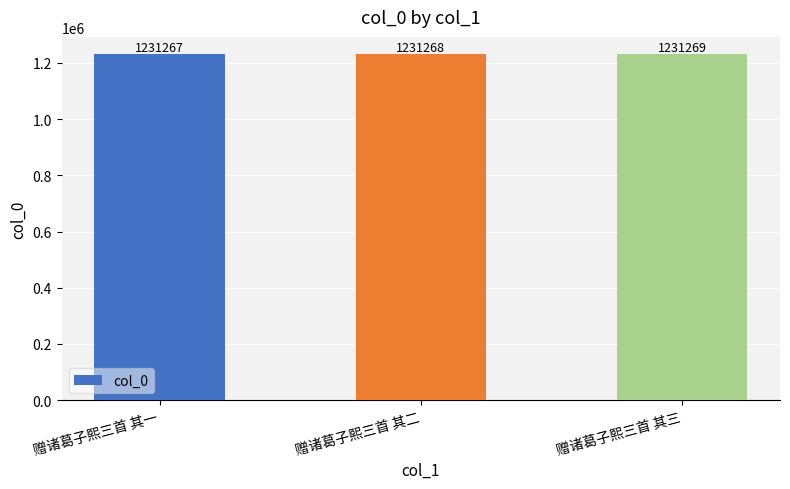

Reading left to right, extract all data points from this chart.

赠诸葛子熙三首 其一=1231267	赠诸葛子熙三首 其二=1231268	赠诸葛子熙三首 其三=1231269